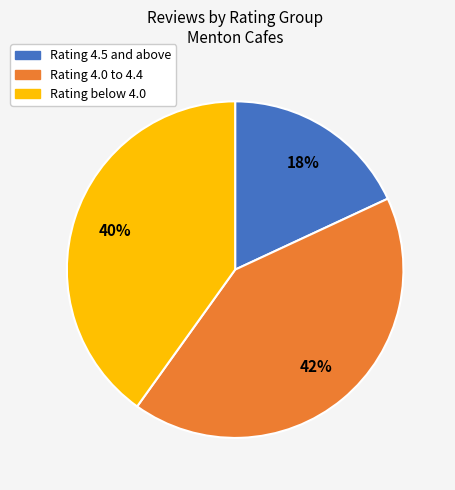

To the nearest percent, what is the average slice percentage?

33%